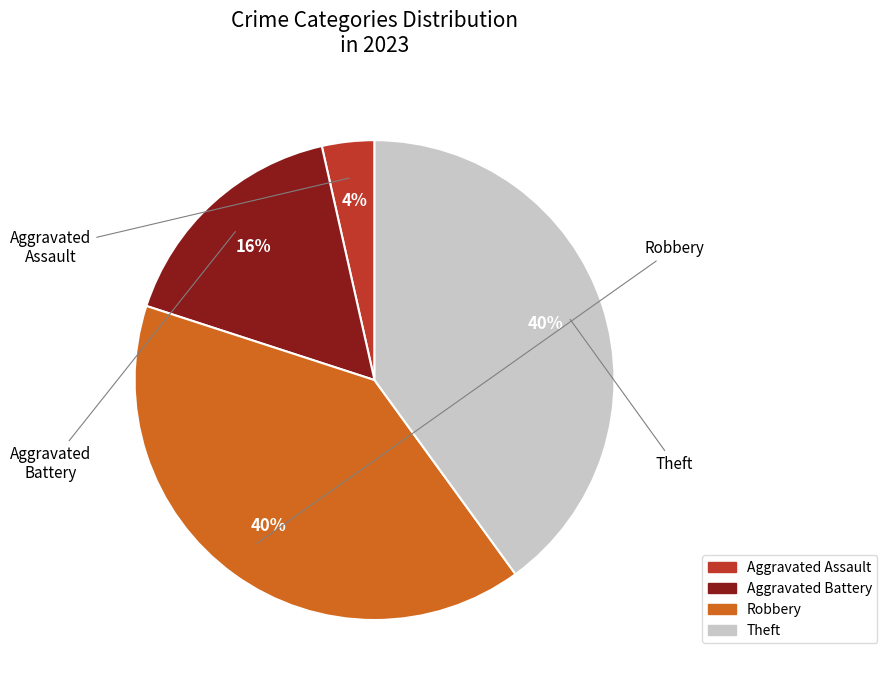

Count the number of slices in the pie.

4